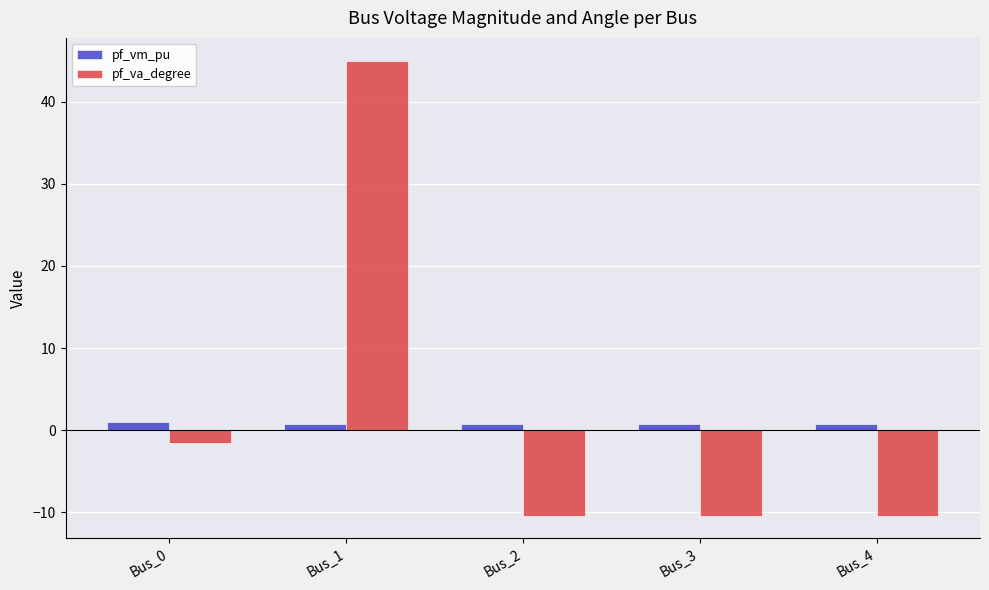

How many groups of bars are there?

5